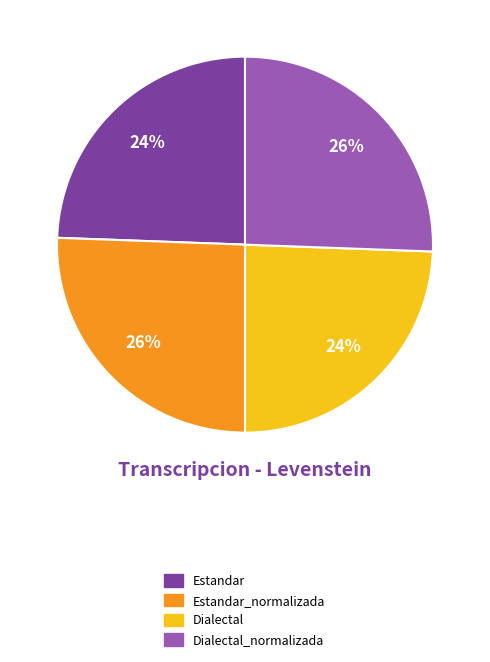

To the nearest percent, what is the average slice percentage?

25%